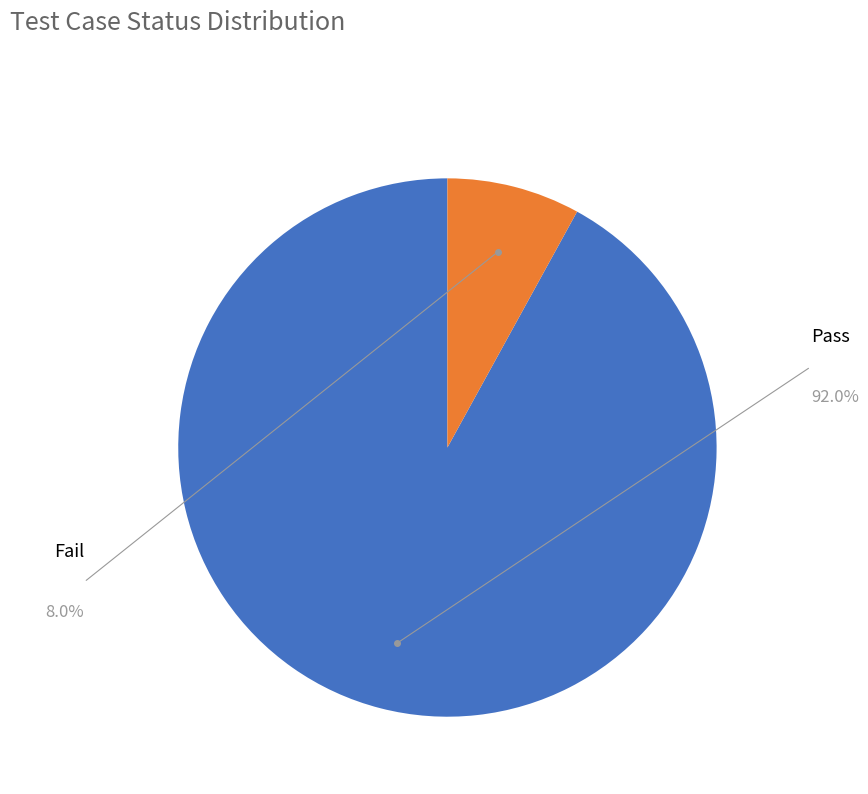

Is there a majority slice in this chart?

Yes